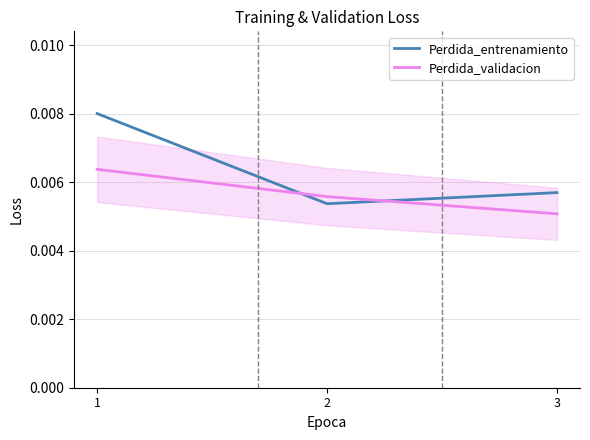

What are all the series names shown in the legend?

Perdida_entrenamiento, Perdida_validacion